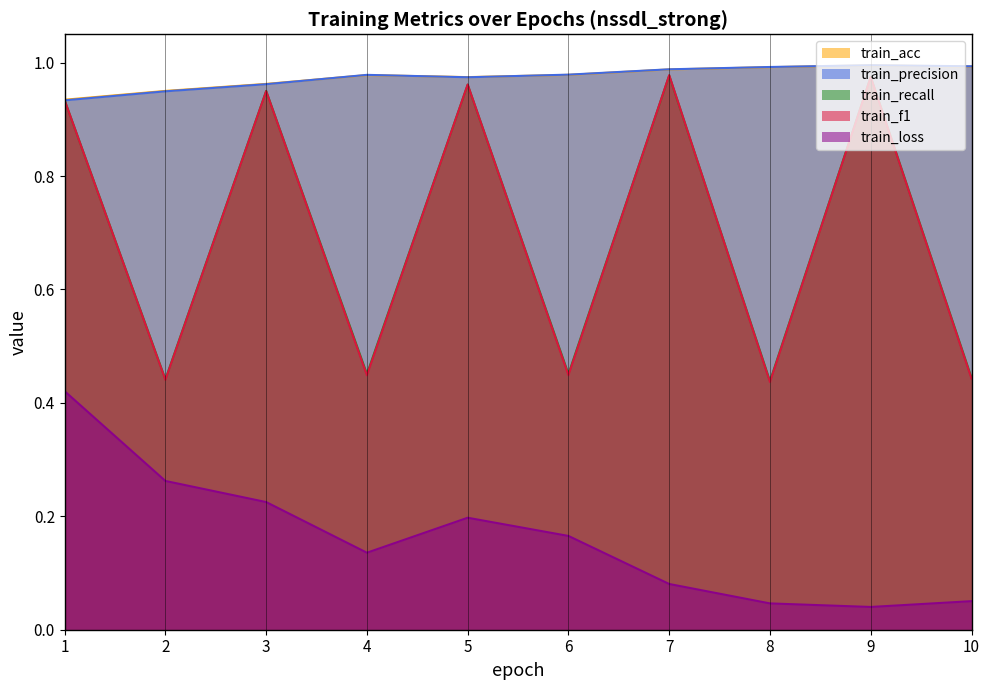

What is the average value of the train_precision series?

1.0